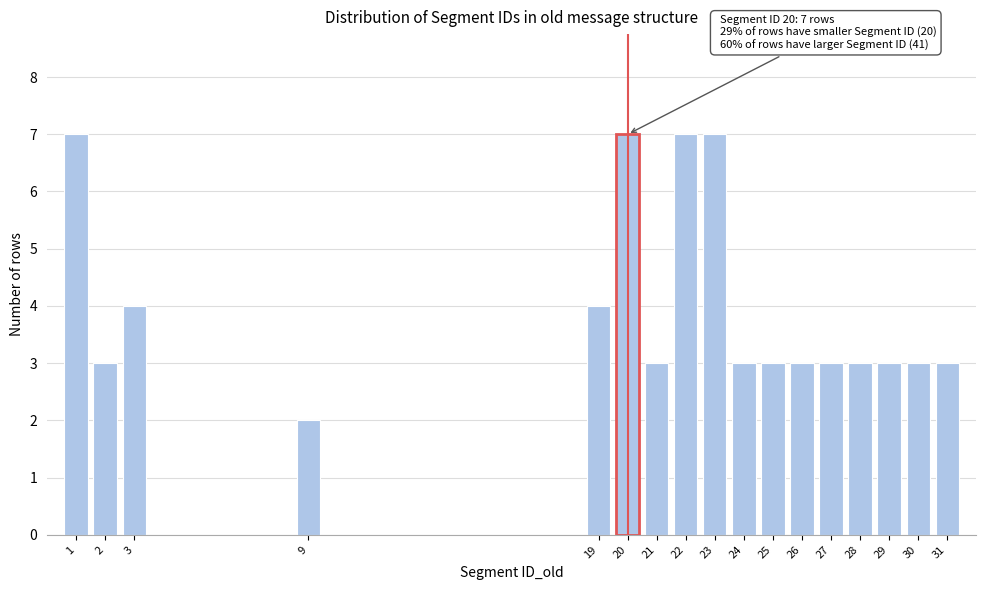

Reading left to right, transcribe all the data shown in this chart.

1=7	2=3	3=4	9=2	19=4	20=7	21=3	22=7	23=7	24=3	25=3	26=3	27=3	28=3	29=3	30=3	31=3